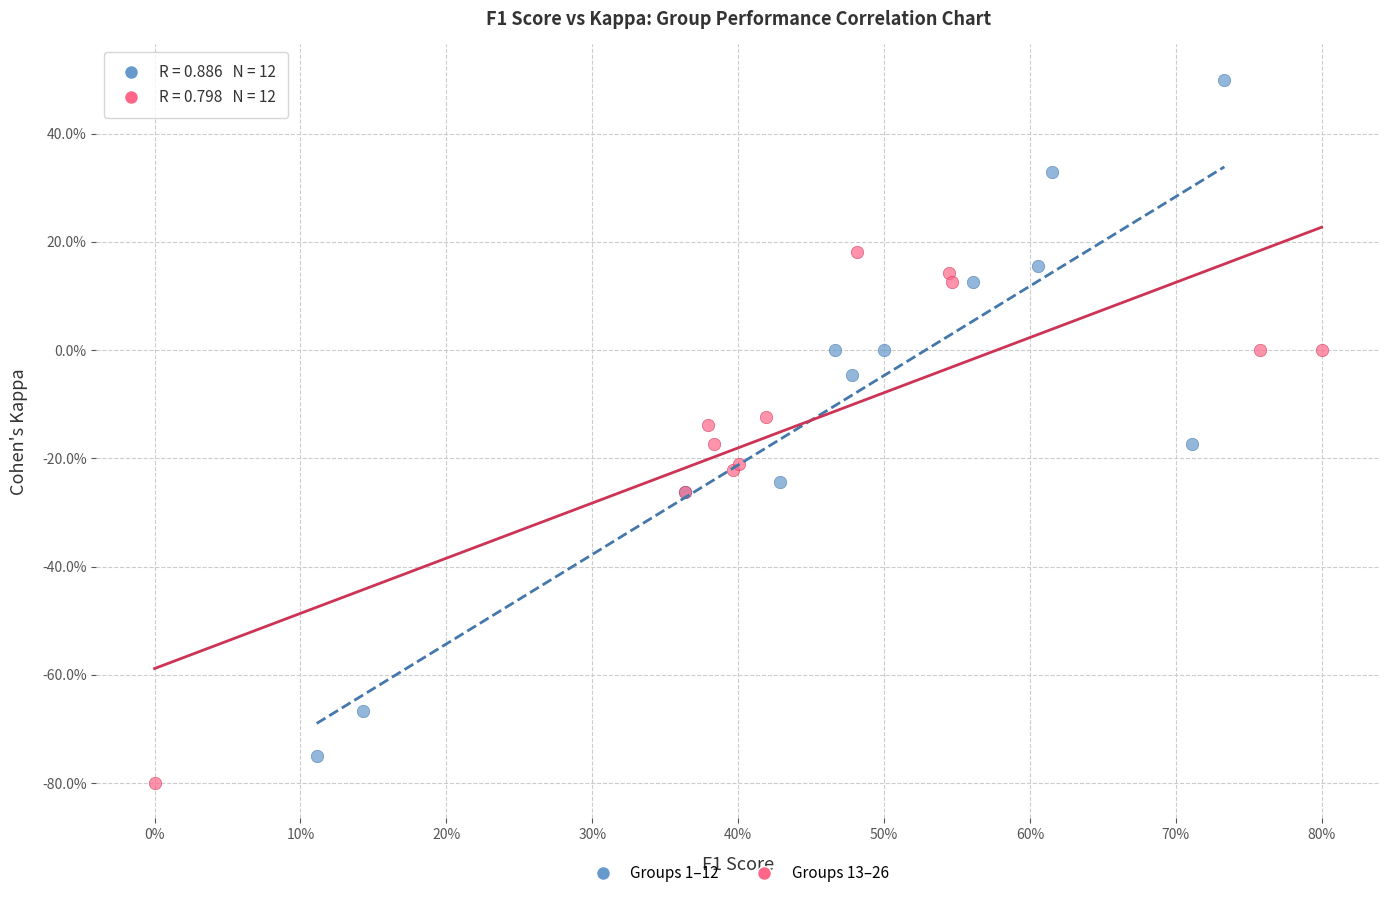

What are all the series names shown in the legend?

Groups 1–12, Groups 13–26